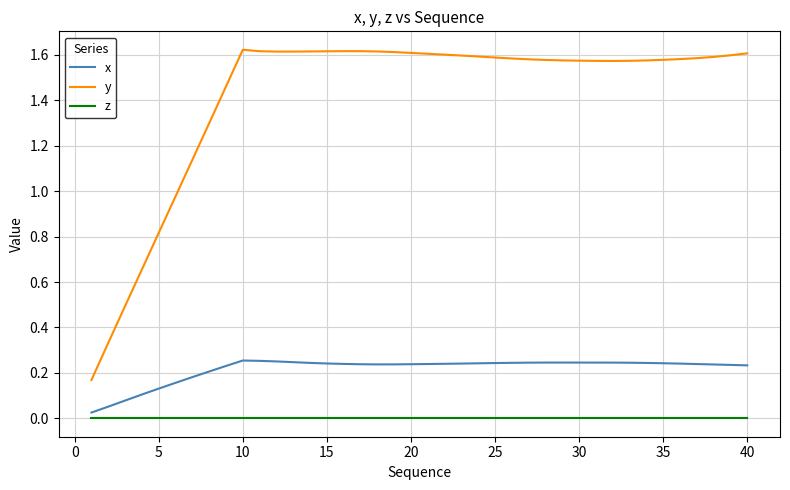

Is this an area chart (filled region under the line)?

No